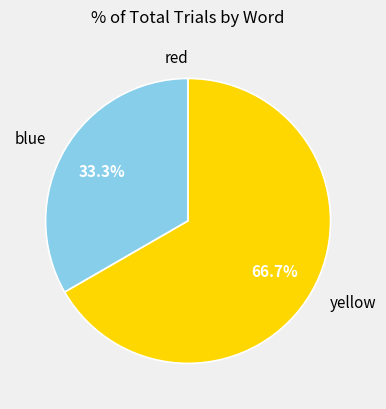

Does yellow account for over 50% of the chart?

Yes